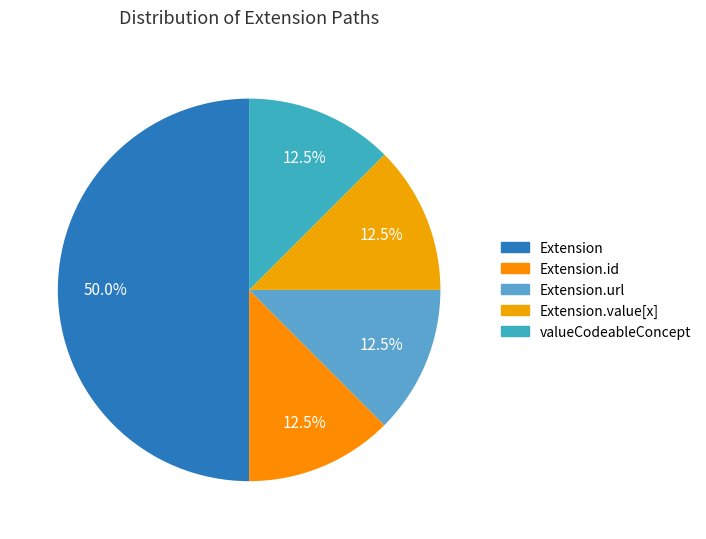

How many slices are in this pie chart?

5